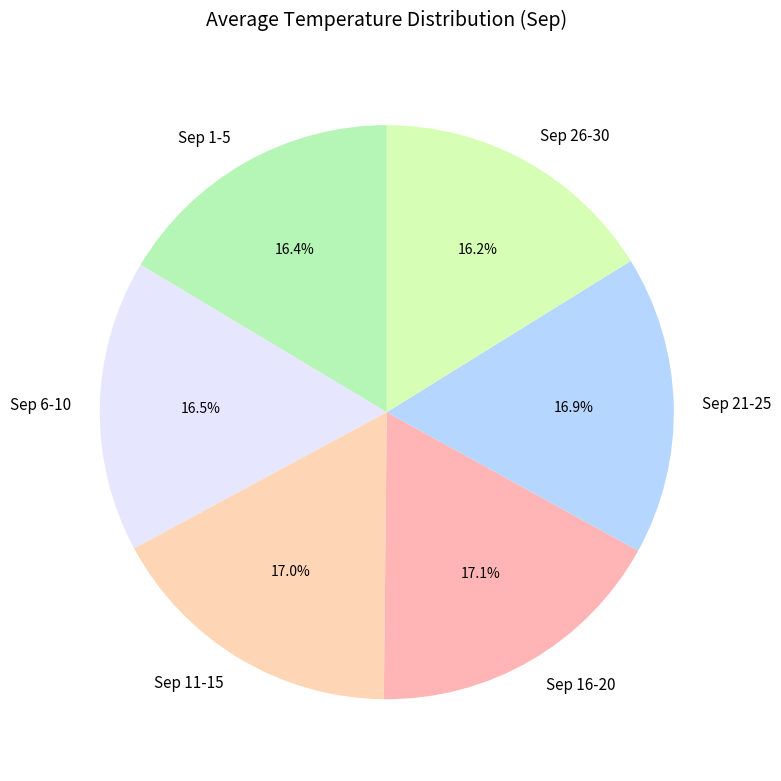

To the nearest percent, what is the difference between the largest and smallest slice percentages?

1%